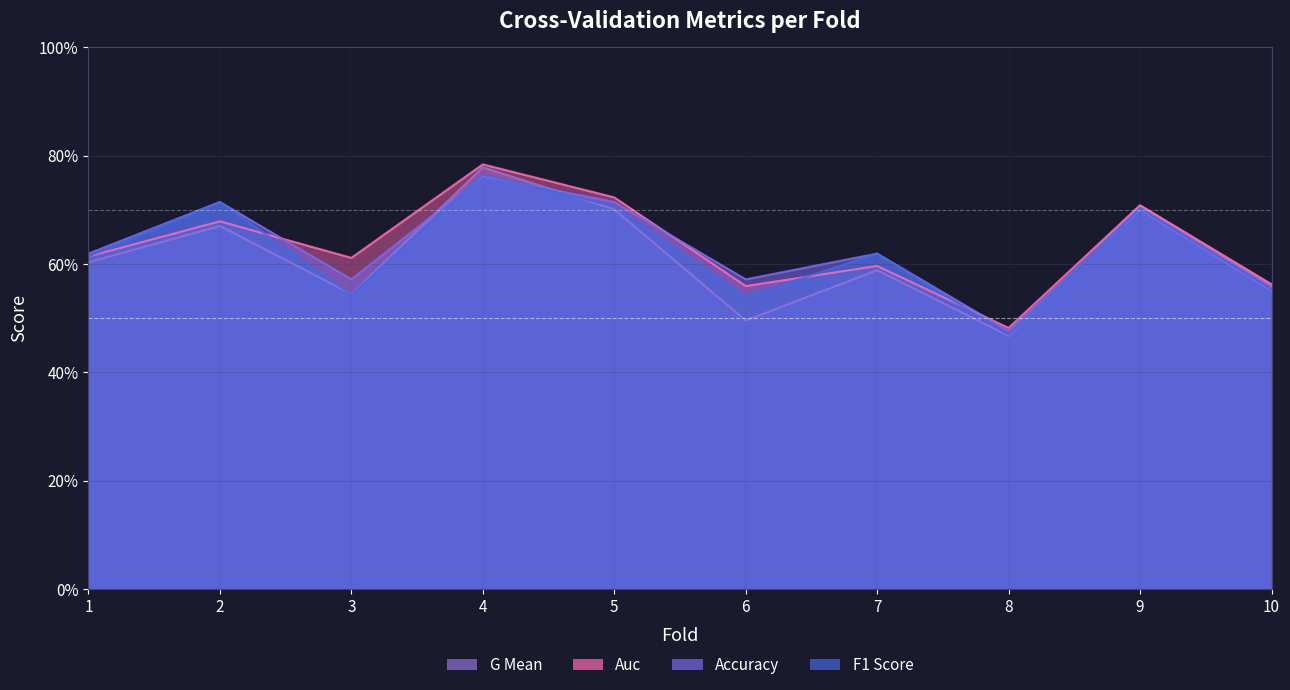

Reading left to right, transcribe all the data shown in this chart.

accuracy: 1=0.6	2=0.7	3=0.6	4=0.8	5=0.7	6=0.6	7=0.6	8=0.5	9=0.7	10=0.6
auc: 1=0.6	2=0.7	3=0.6	4=0.8	5=0.7	6=0.6	7=0.6	8=0.5	9=0.7	10=0.6
f1_score: 1=0.6	2=0.7	3=0.5	4=0.8	5=0.7	6=0.5	7=0.6	8=0.5	9=0.7	10=0.6
g_mean: 1=0.6	2=0.7	3=0.5	4=0.8	5=0.7	6=0.5	7=0.6	8=0.5	9=0.7	10=0.6